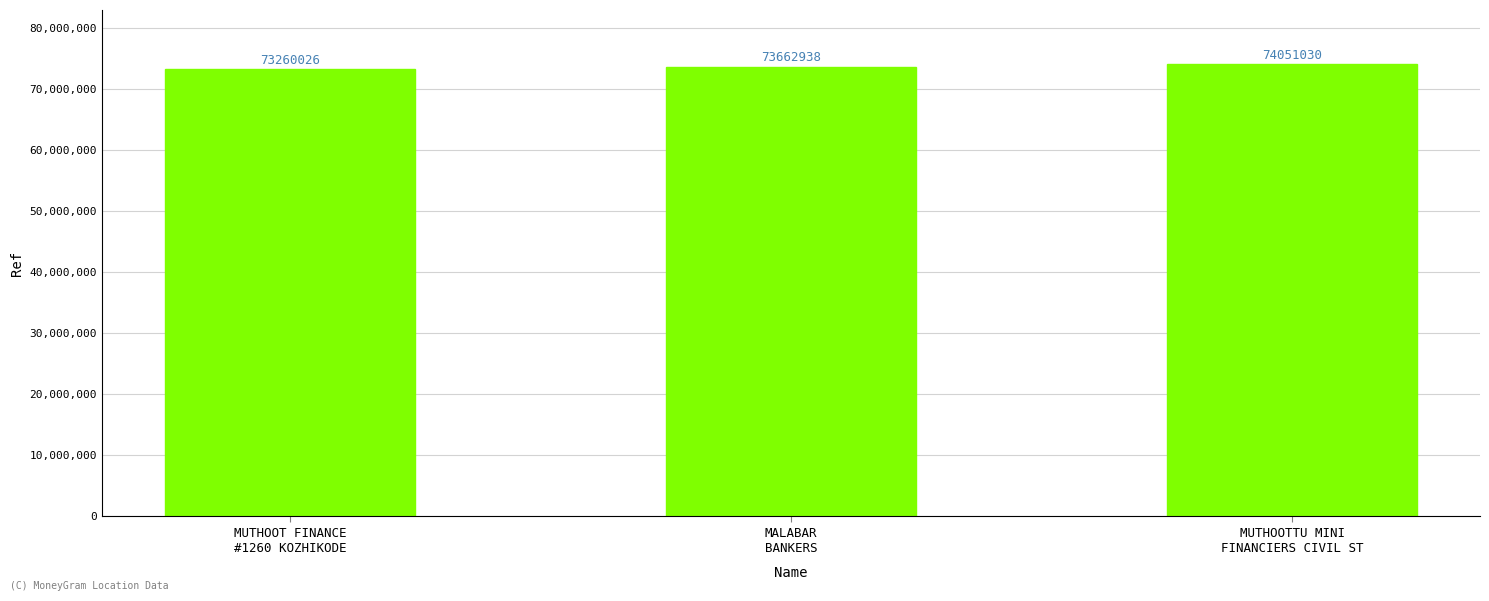

Count the values in the range 73260026 to 74051030.

3